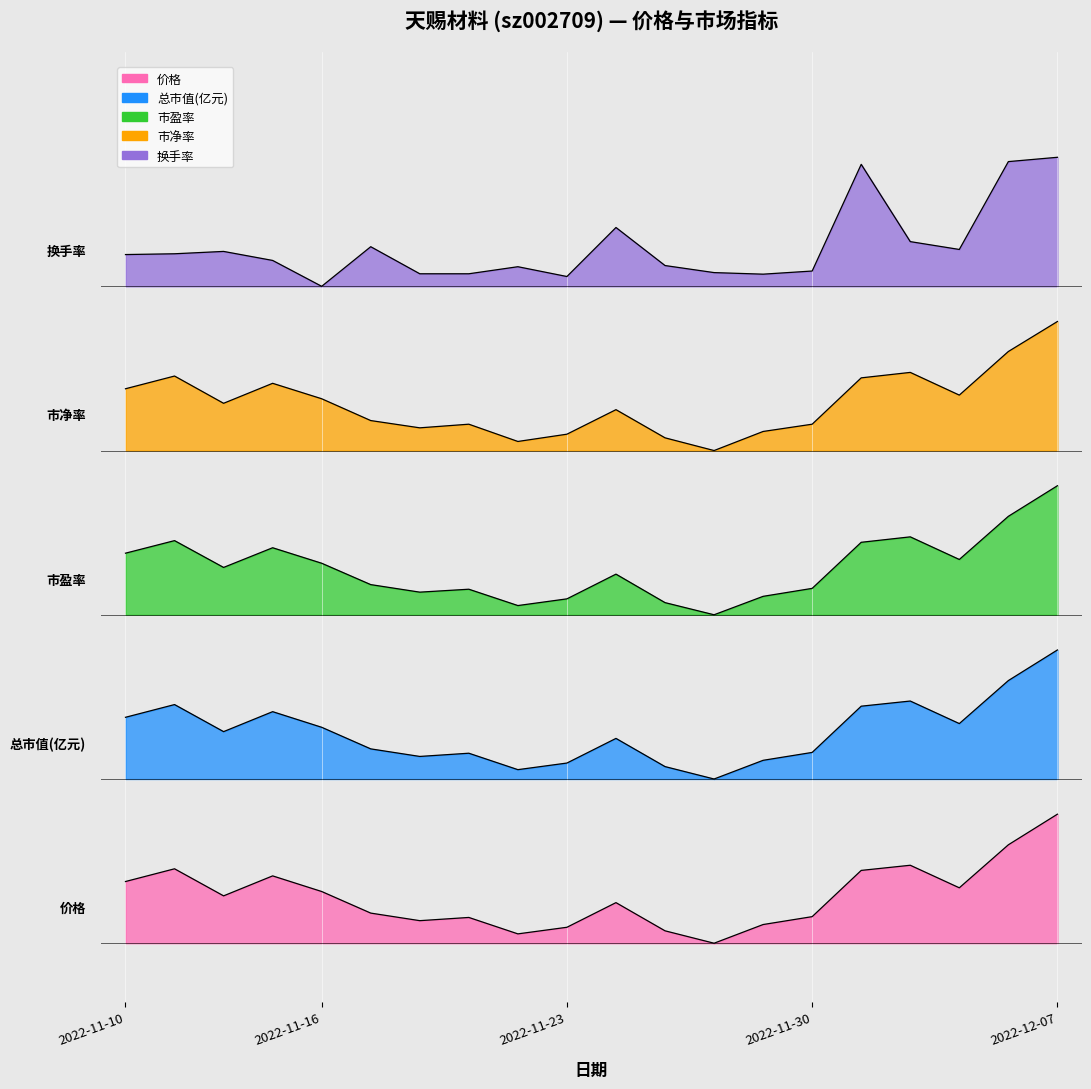

What is the label of the 18th point from the left?

2022-12-05